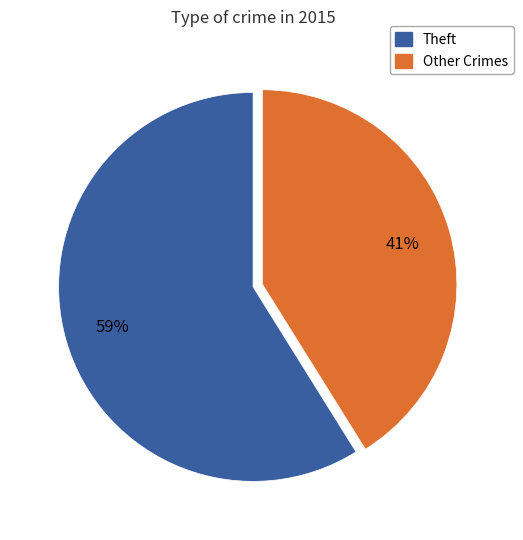

To the nearest percent, what is the difference between the largest and smallest slice percentages?

18%